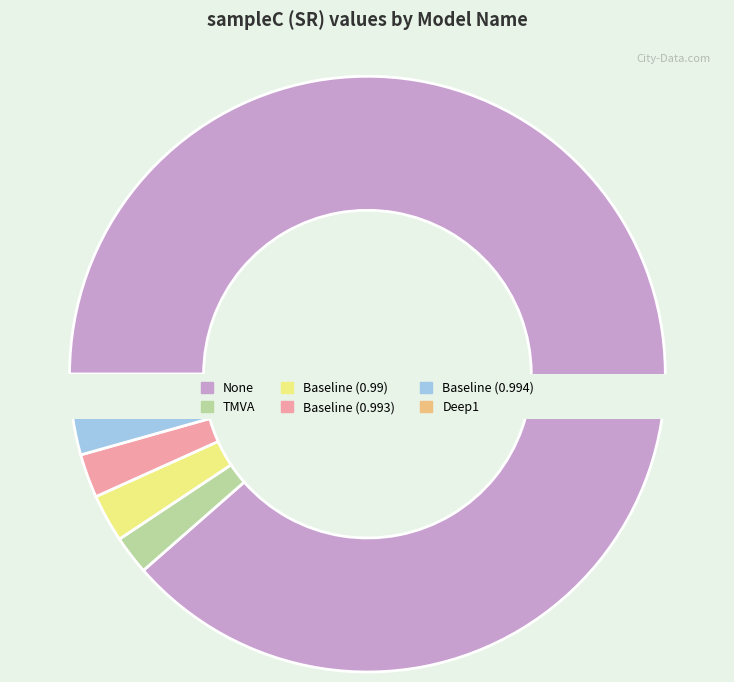

To the nearest percent, what is the combined percentage of Baseline (0.994) and None?

91%